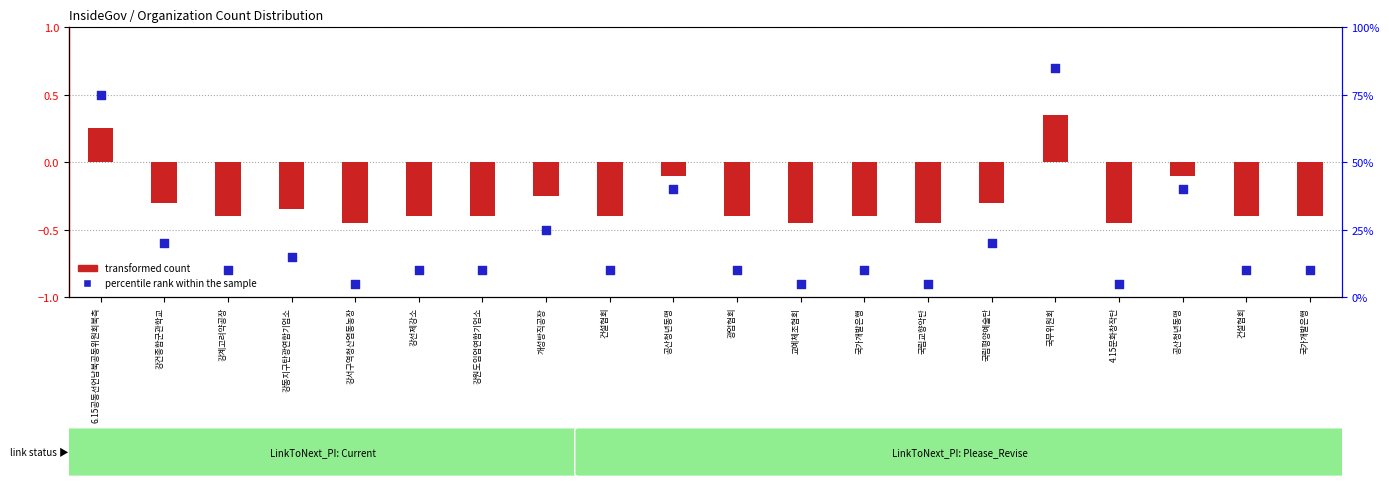

At which category is the sum across all series the highest?

국무위원회